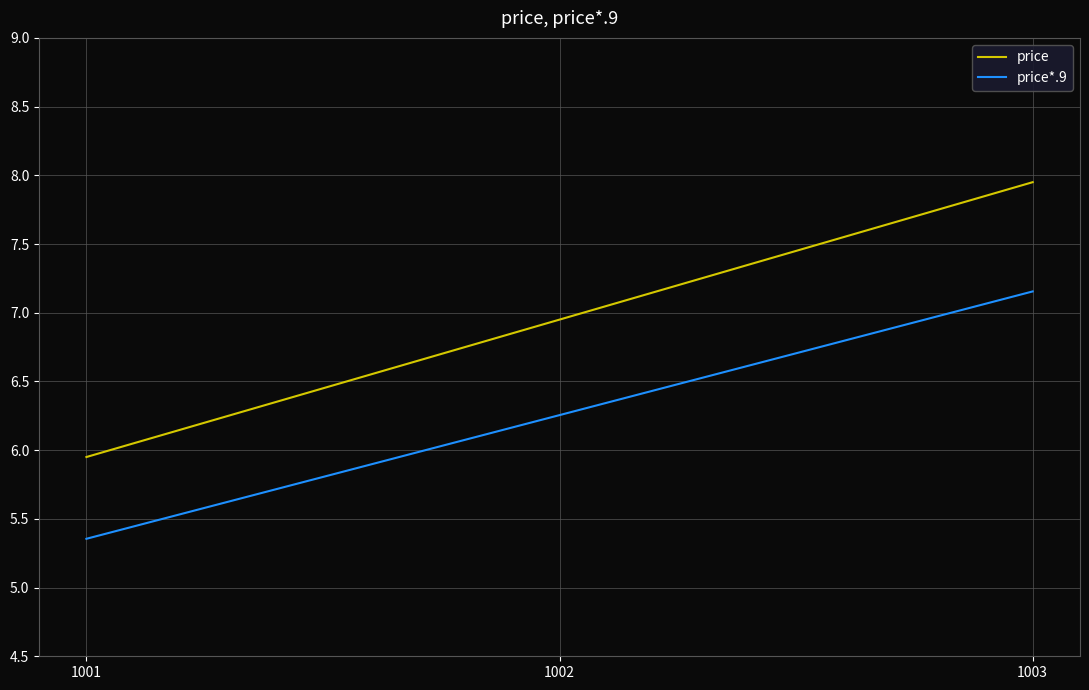

What is the smallest value displayed?

5.4